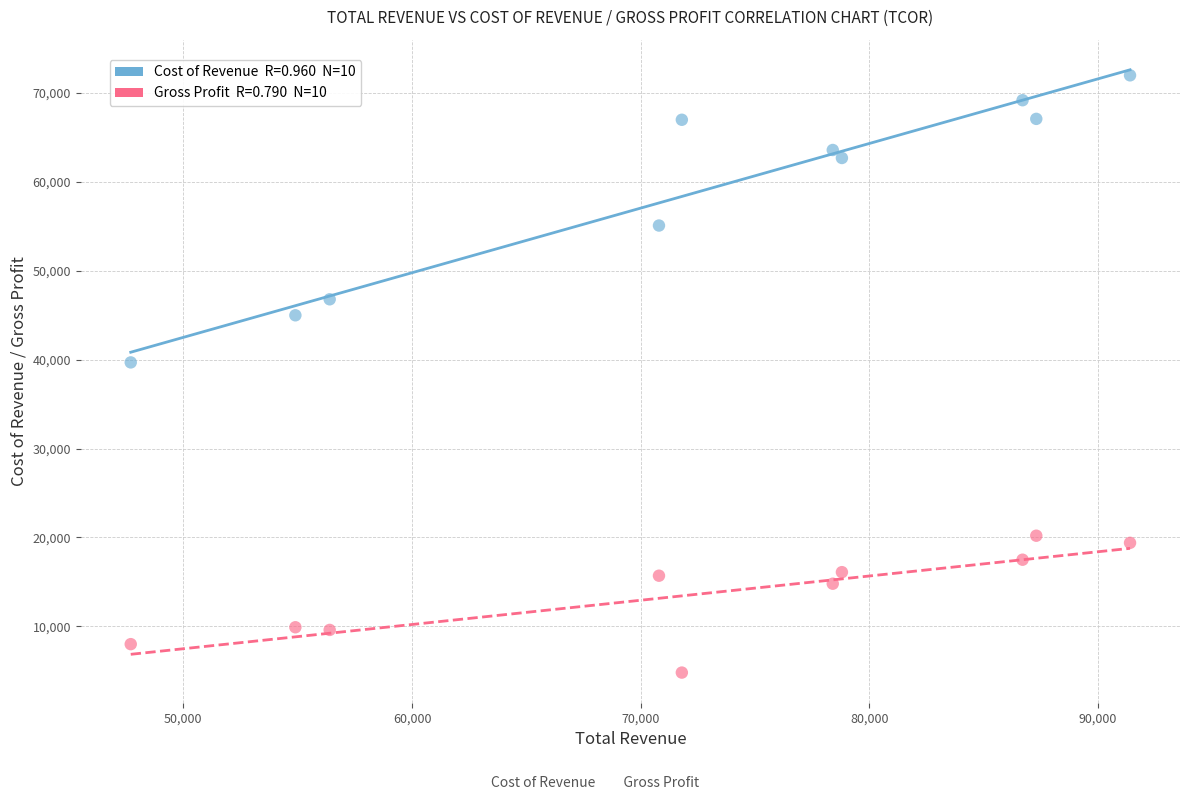

Across all data points, what is the range of X values (max minus min)?

43700